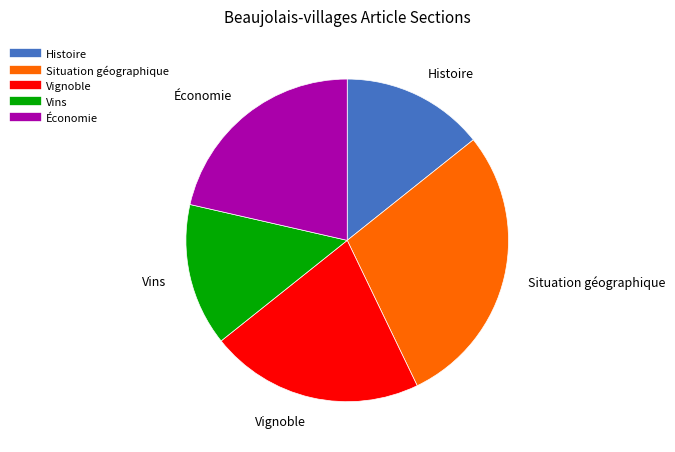

Count the number of slices in the pie.

5